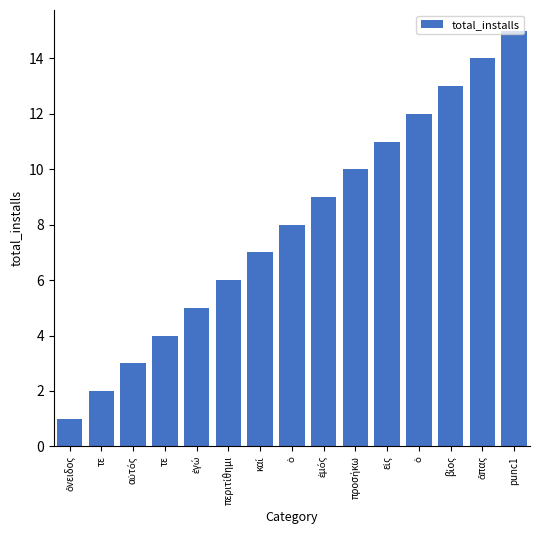

Between περιτίθημι and ἅπας, which is larger?

ἅπας